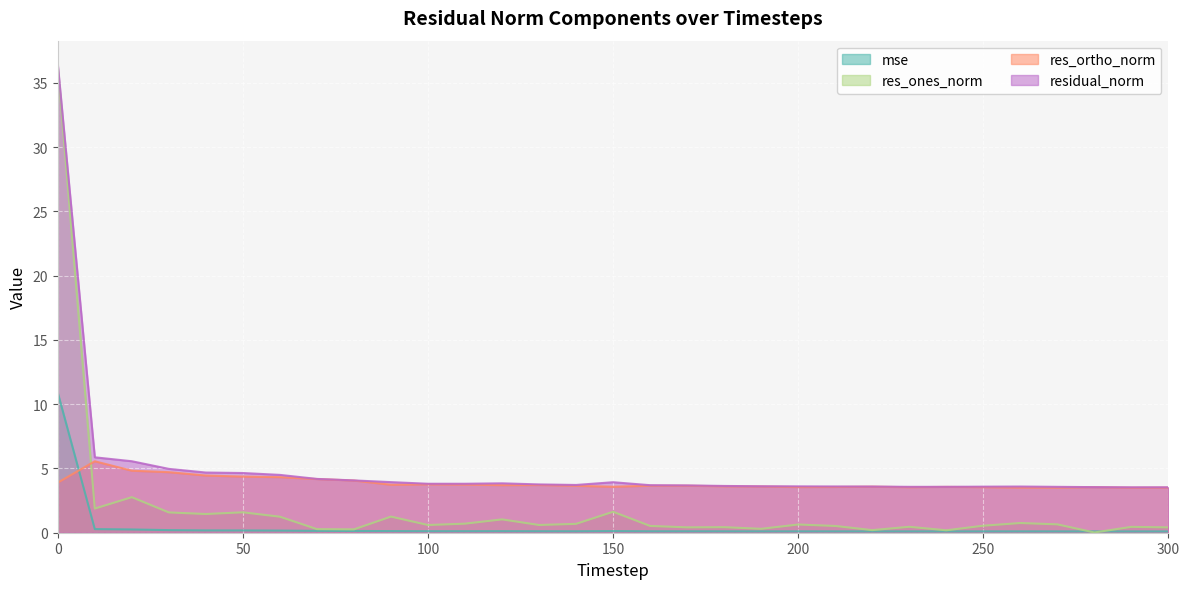

List the series in order of their peak value, lowest first.

res_ortho_norm, mse, res_ones_norm, residual_norm